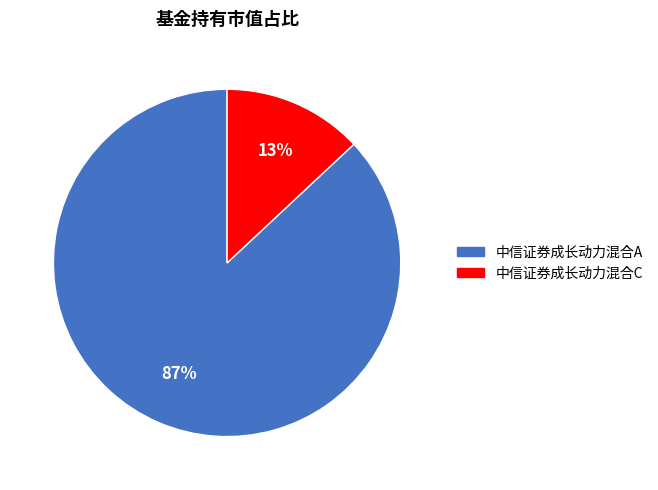

Count the number of slices in the pie.

2